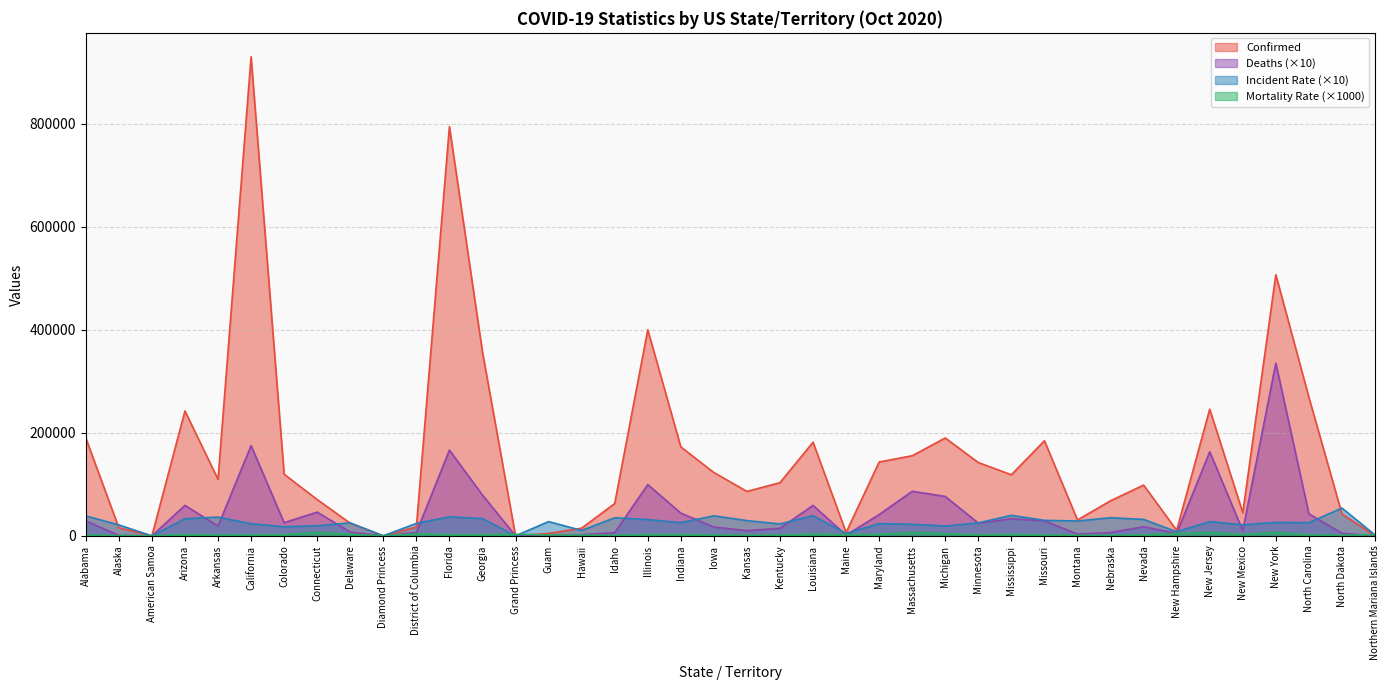

List the labels in order of Incident_Rate value, largest first.

North Dakota, Mississippi, Louisiana, Iowa, Alabama, Florida, Arkansas, Nebraska, Idaho, Georgia, Arizona, Nevada, Illinois, Missouri, Kansas, Montana, Guam, New Jersey, New York, Indiana, North Carolina, Minnesota, Delaware, District of Columbia, Maryland, California, Kentucky, Massachusetts, New Mexico, Alaska, Connecticut, Michigan, Colorado, Hawaii, New Hampshire, Maine, Northern Mariana Islands, American Samoa, Diamond Princess, Grand Princess